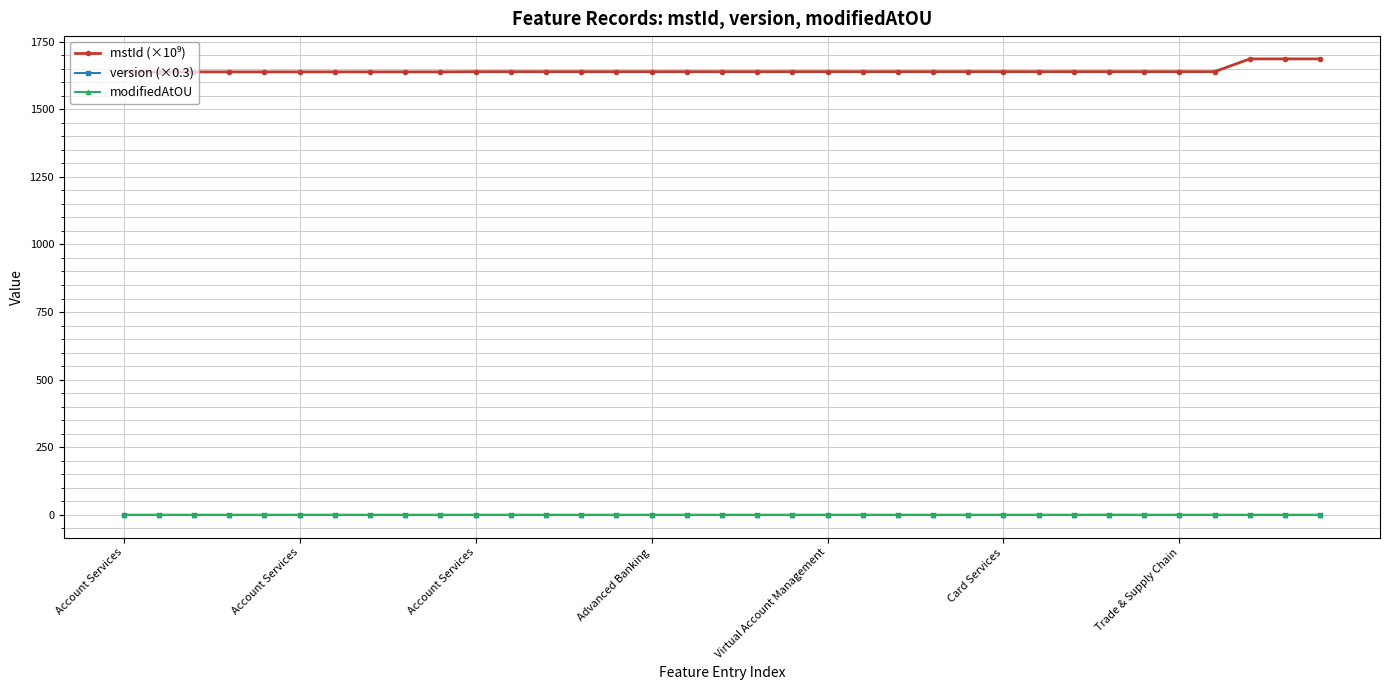

At how many categories does at least one series exceed 1049?

35